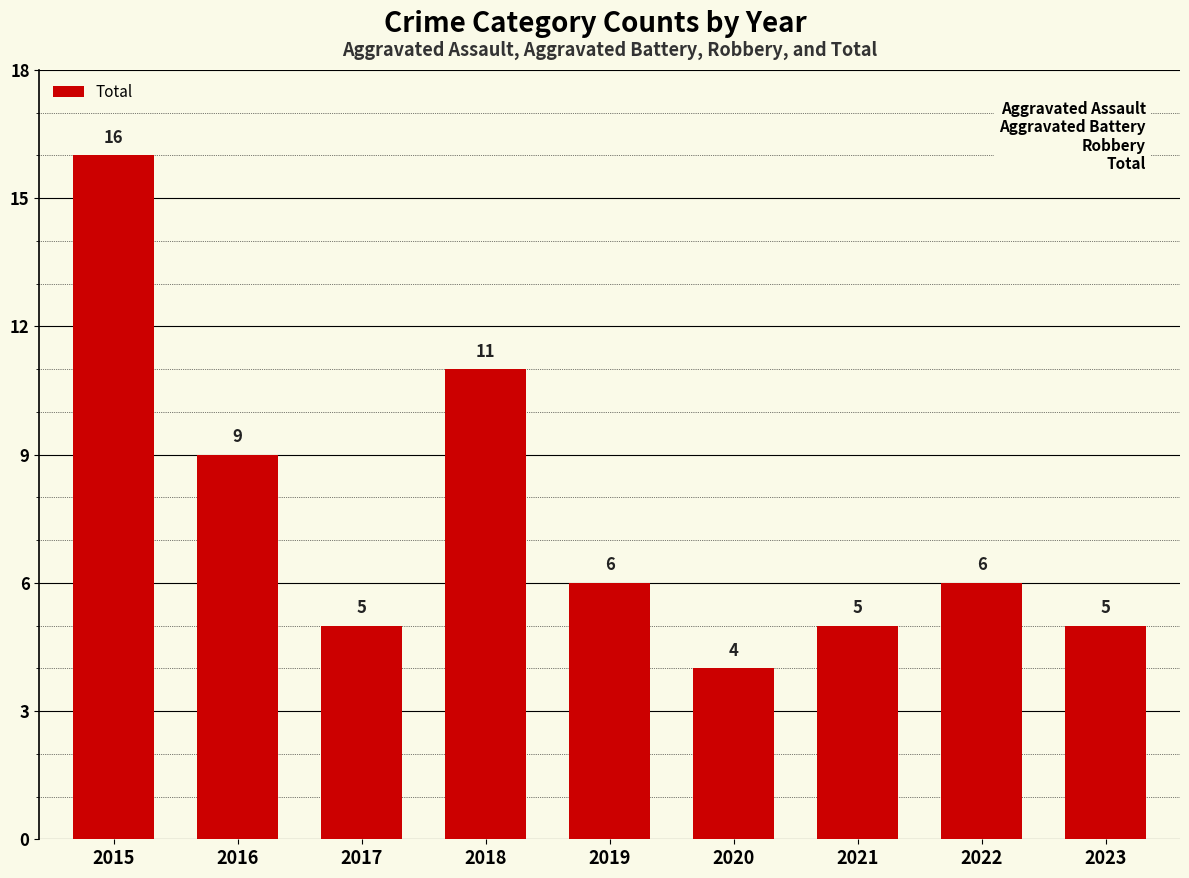

What is the change in value from 2019 to 2023?

-1